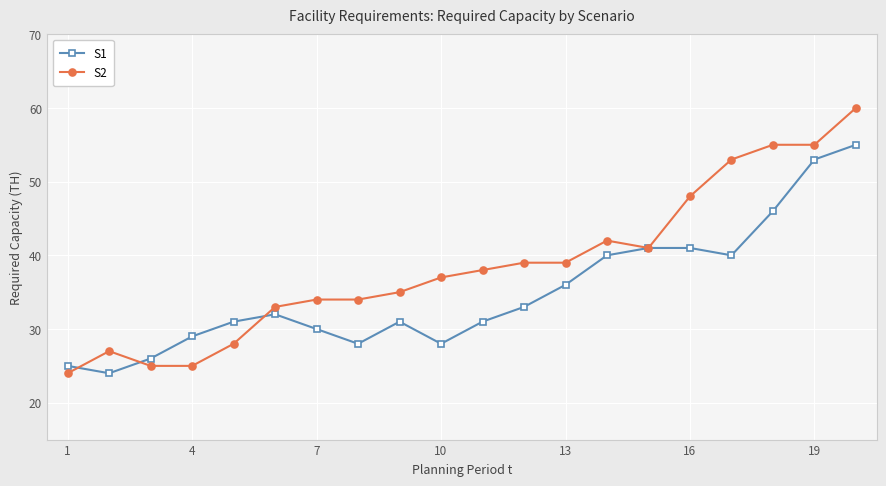

What is the minimum value shown in the chart?

24